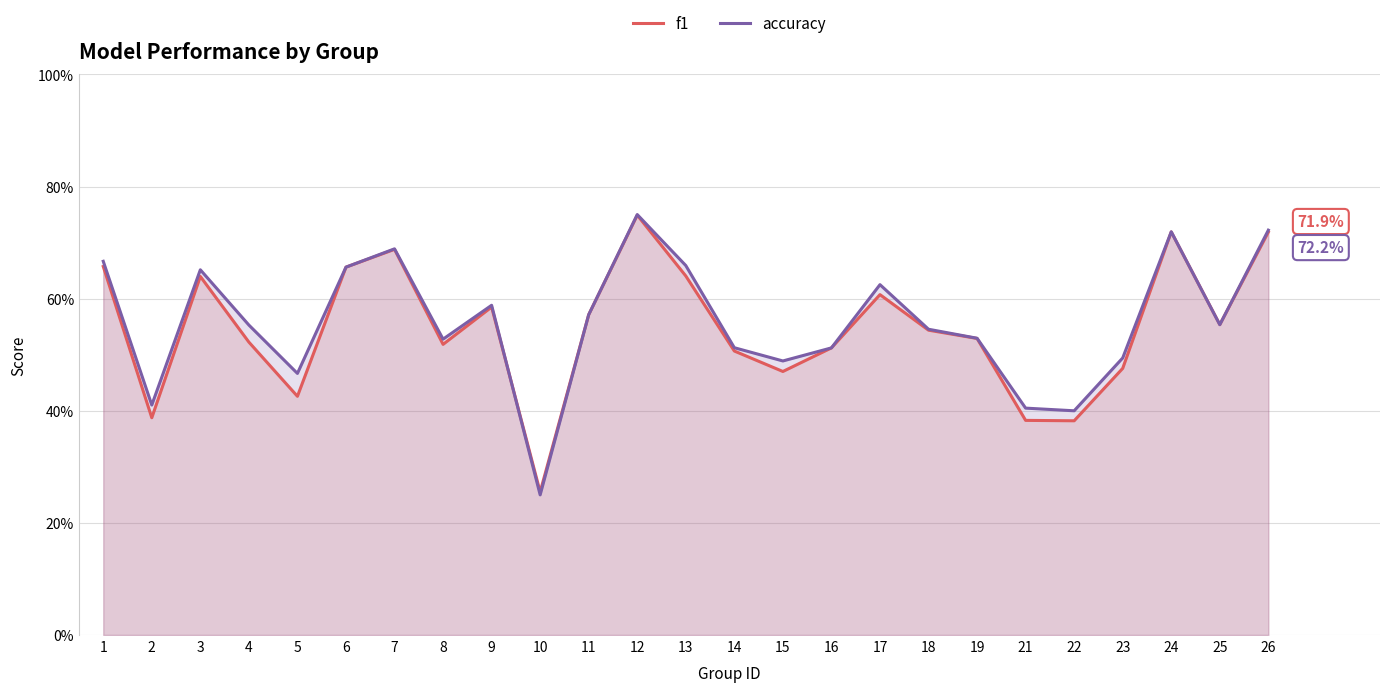

How many accuracy values are between 0 and 1?

25